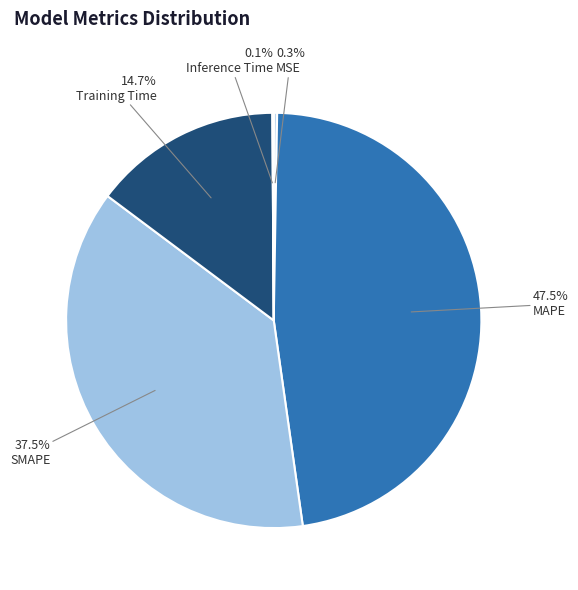

Which slice is the largest?

MAPE